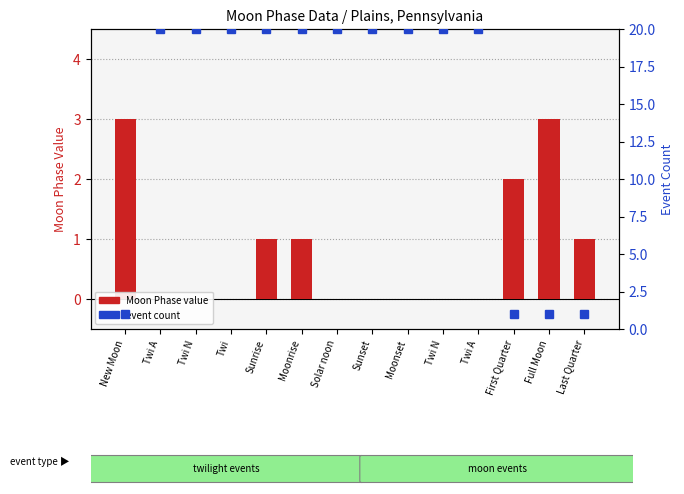

What is the difference between the maximum and minimum values in the Moon Phase value series?

3